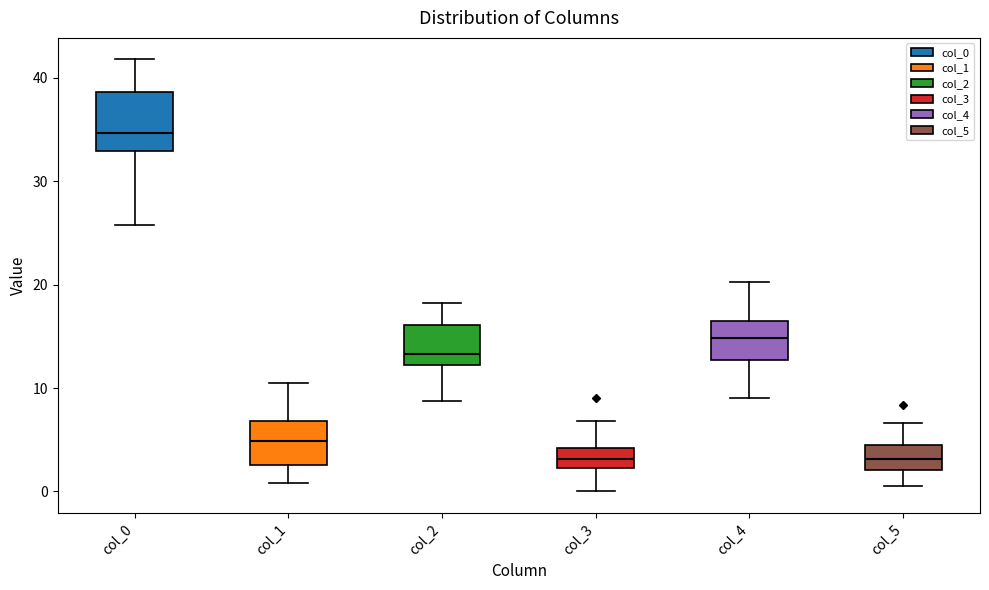

Reading left to right, transcribe this box plot: for each box, give where its median line is, the range the box spans, and where its two whiskers end, as read against the y-axis. The values are not printed on the chart, so give them approximately, as read against the axis.

col_0: median 35, box 33 to 39, whiskers 26 to 42
col_1: median 5, box 3 to 7, whiskers 1 to 10
col_2: median 13, box 12 to 16, whiskers 9 to 18
col_3: median 3, box 2 to 4, whiskers 0 to 7
col_4: median 15, box 13 to 17, whiskers 9 to 20
col_5: median 3, box 2 to 4, whiskers 1 to 7